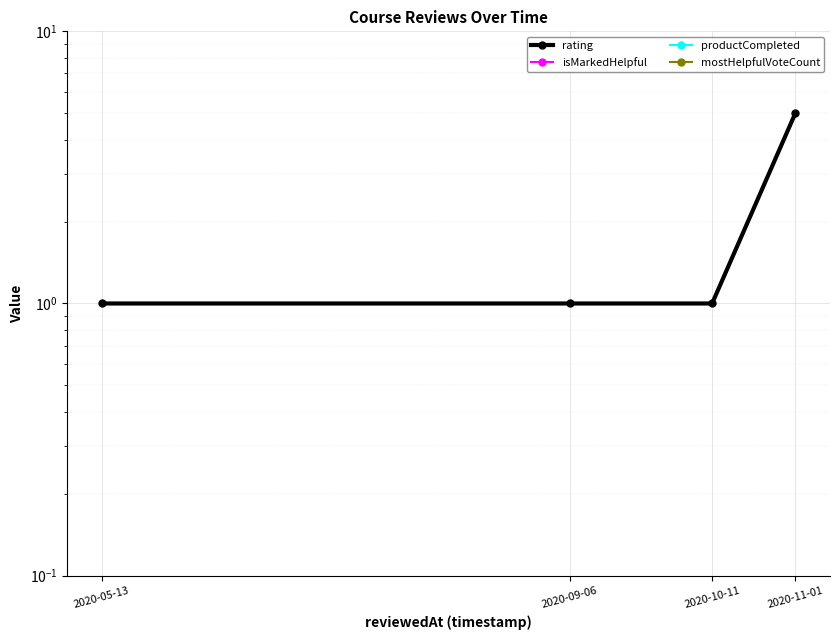

Reading left to right, extract all data points from this chart.

rating: 1	1	1	5
isMarkedHelpful: 0	0	0	0
productCompleted: 0	0	0	0
mostHelpfulVoteCount: 0	0	0	0